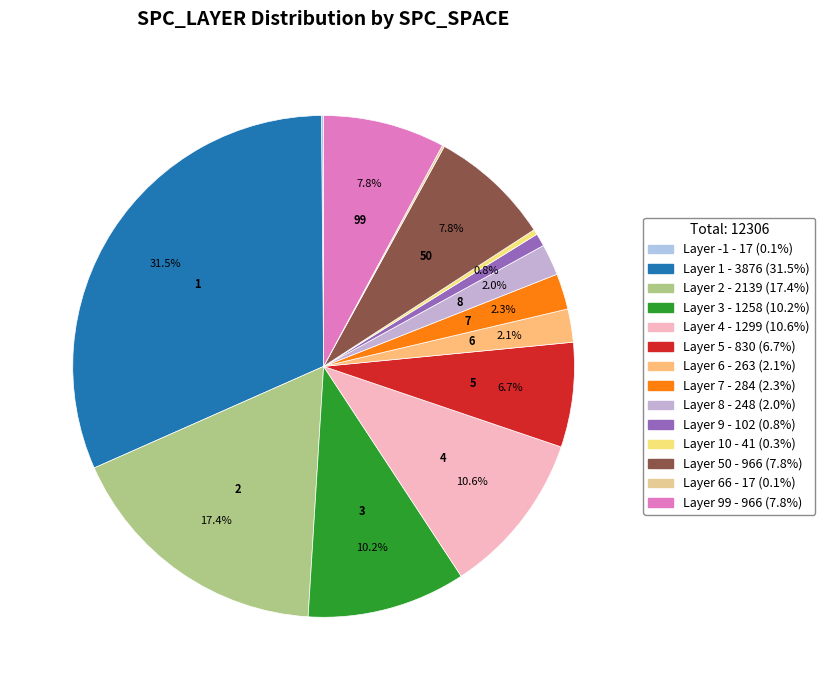

How many segments does this pie chart have?

14